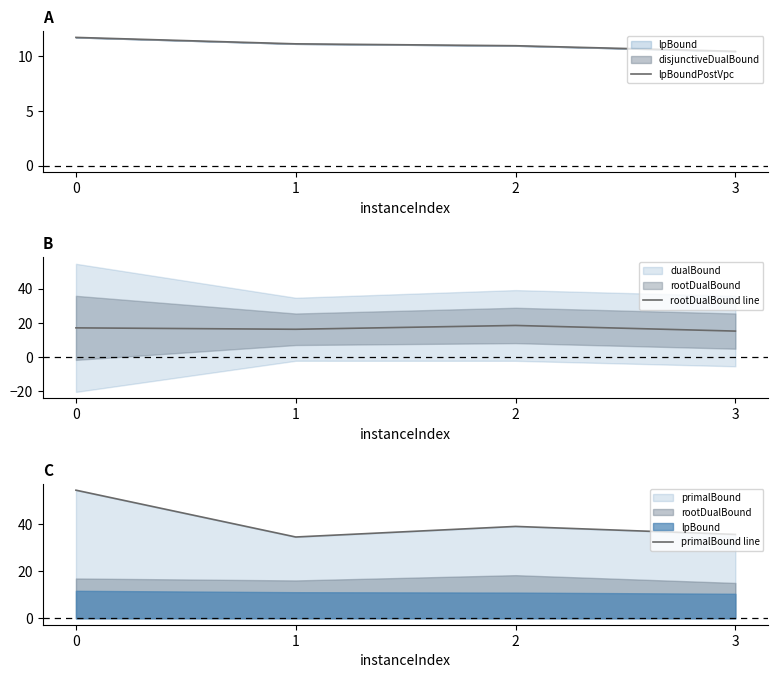

At which category does rootDualBound line reach its first local peak?

2